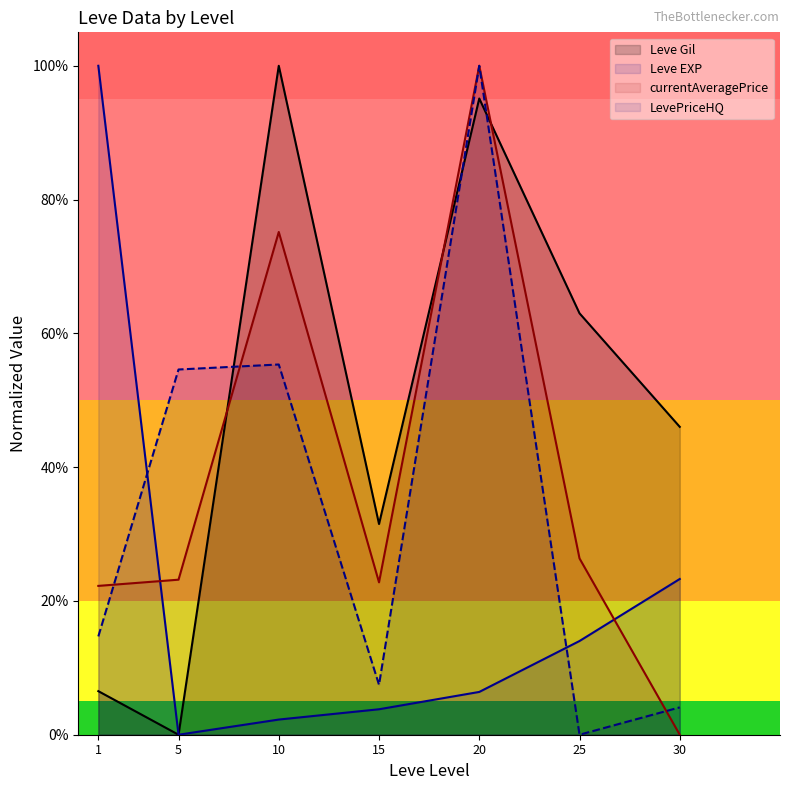

What is the sum of the Leve Gil values at 10 and 30?

1.5